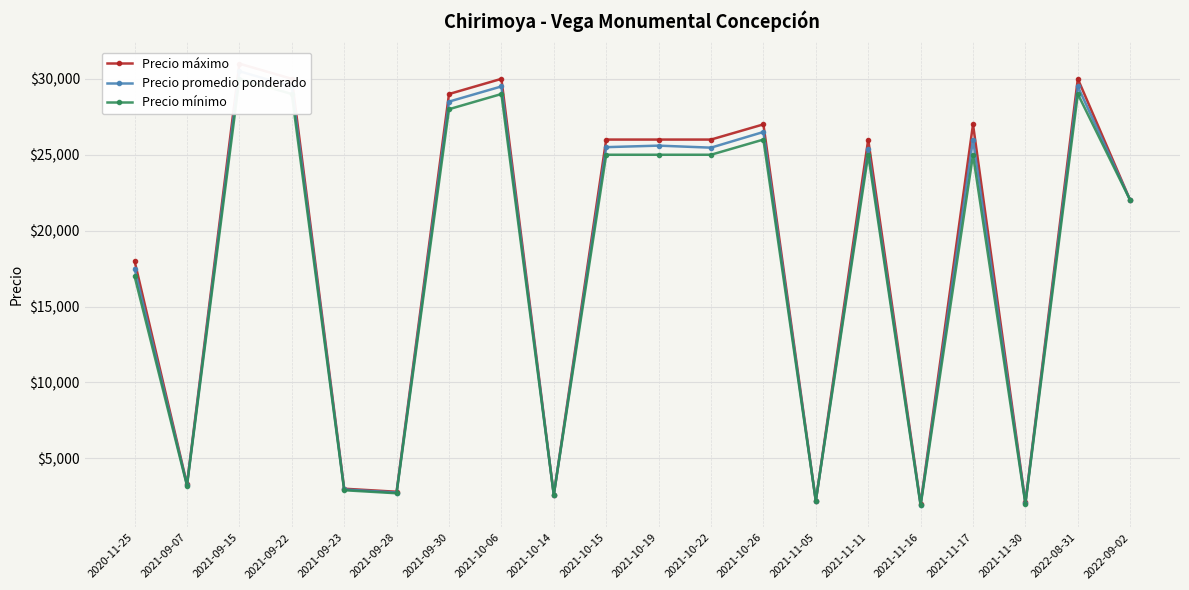

True or false: Precio máximo and Precio mínimo cross at least once.

False